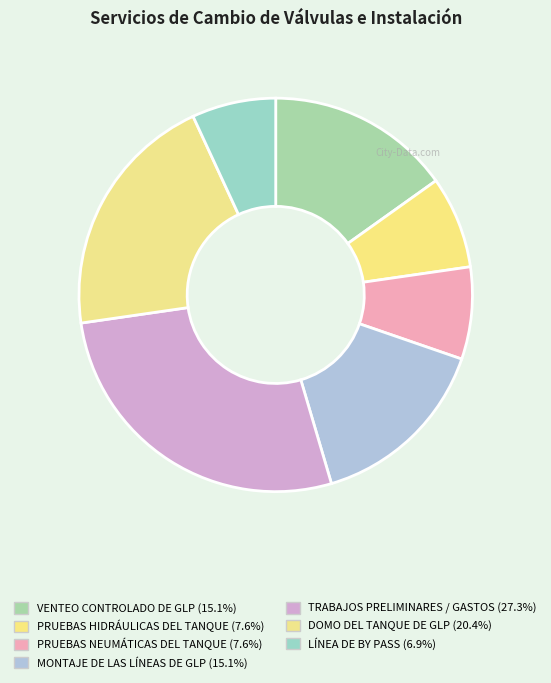

Count the number of slices in the pie.

7